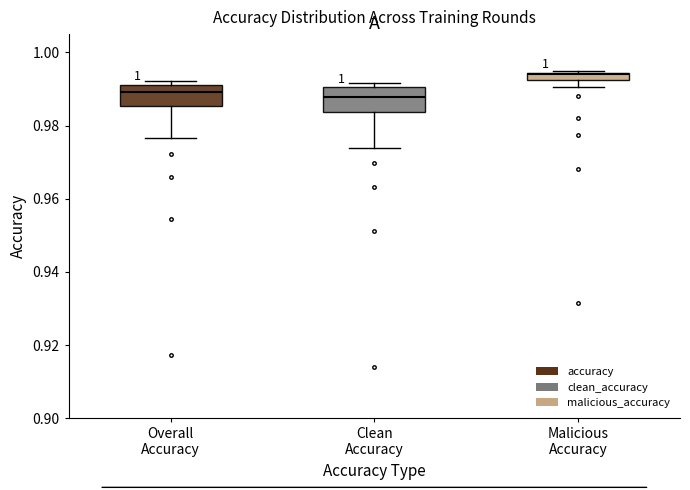

Which box's median line is the highest?

Malicious Accuracy